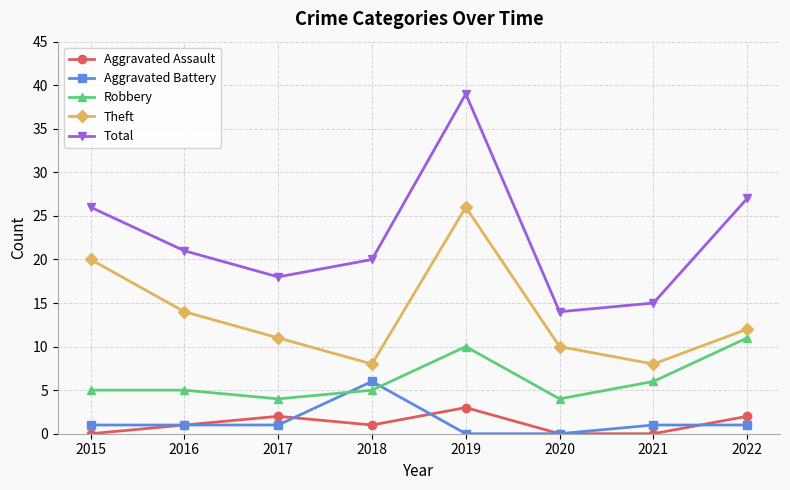

True or false: Aggravated Assault and Robbery intersect in this chart.

False